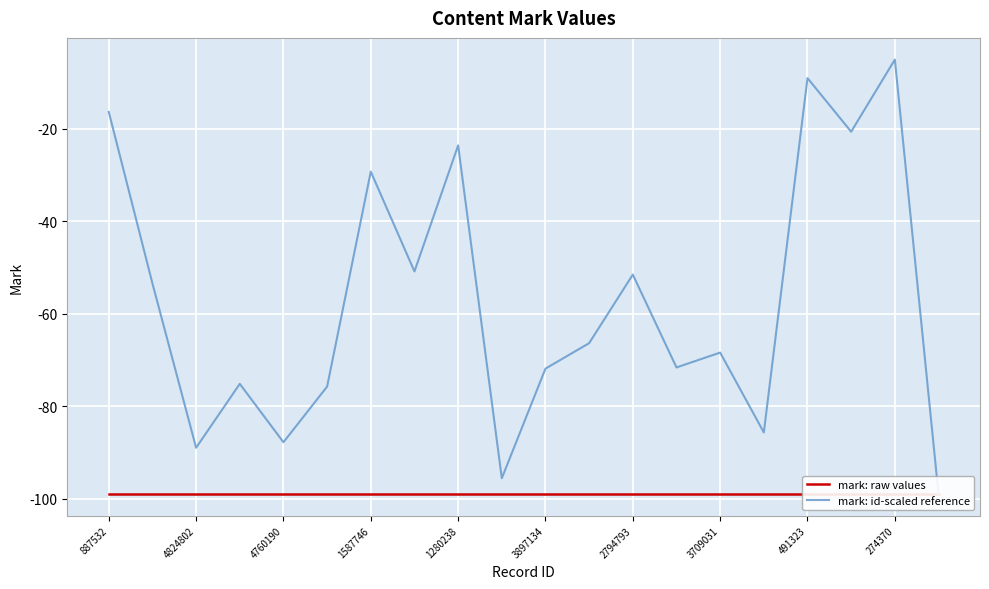

How many lines are shown in the chart?

2